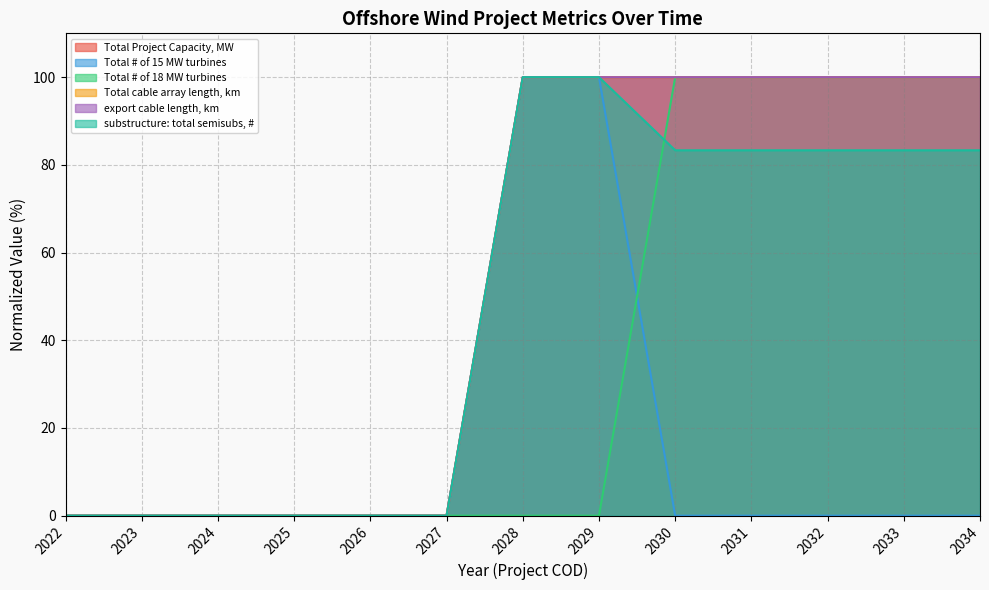

Between 2031 and 2033, which is larger?

2031